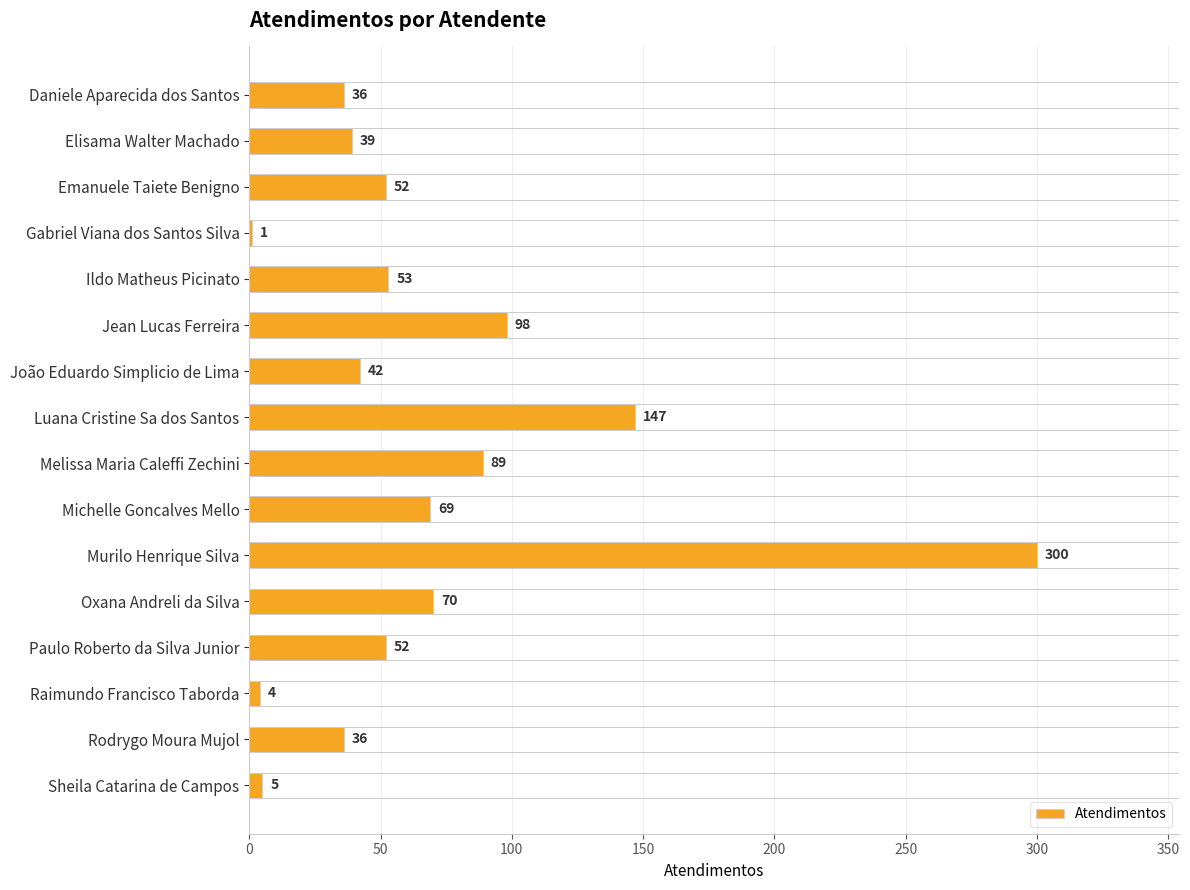

The chart shows a value of 53 at Ildo Matheus Picinato. True or false?

True